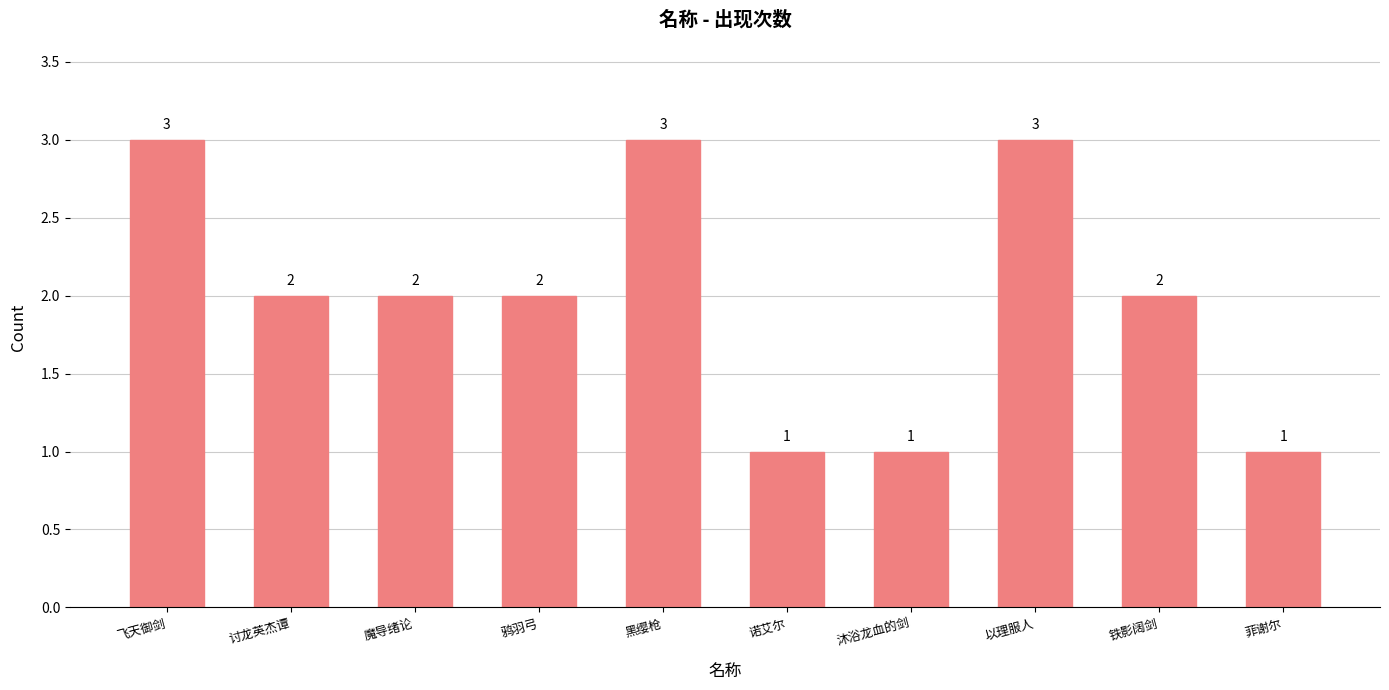

How many values are between 1 and 3?

10